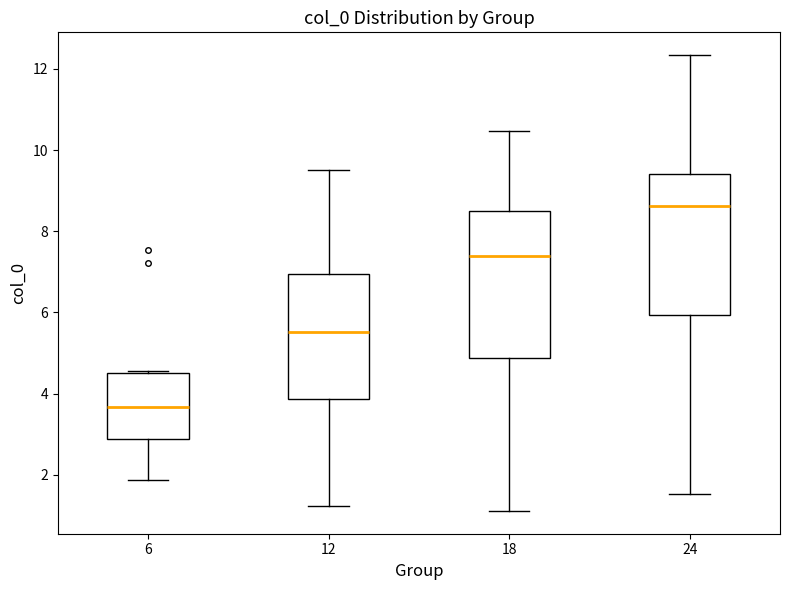

Where does the lower whisker of the box at x = 24 end on the y-axis? The values are not printed on the chart, so give them approximately, as read against the axis.

1.6